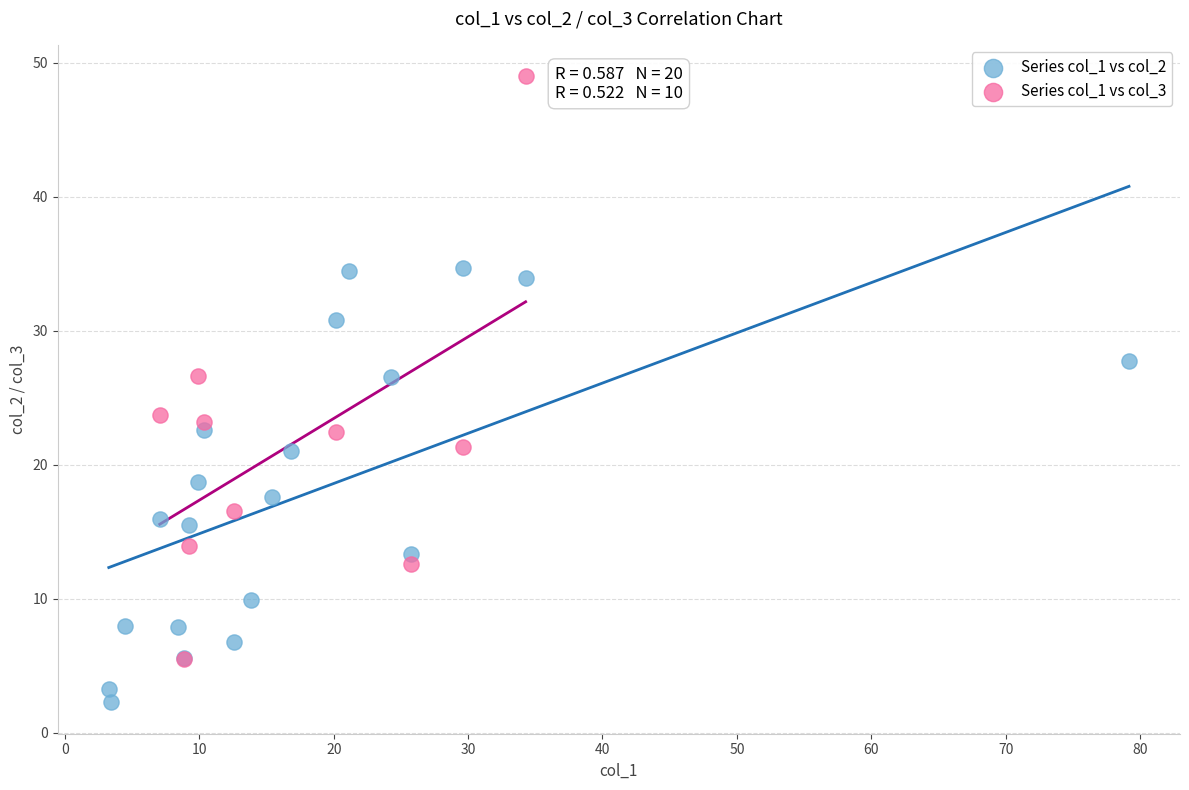

Which series has the widest spread of Y values?

Series col_1 vs col_3